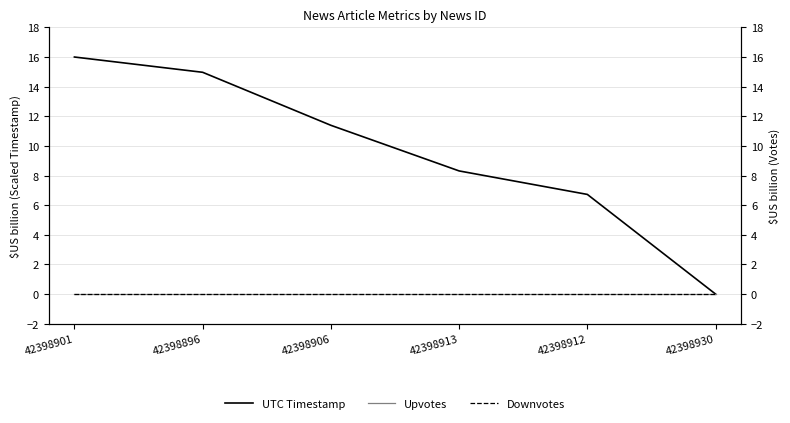

Reading left to right, what are all the values shown in this chart?

UTC Timestamp: 42398901=16.0	42398896=15.0	42398906=11.4	42398913=8.3	42398912=6.7	42398930=0.0
Upvotes: 42398901=0.0	42398896=0.0	42398906=0.0	42398913=0.0	42398912=0.0	42398930=0.0
Downvotes: 42398901=0.0	42398896=0.0	42398906=0.0	42398913=0.0	42398912=0.0	42398930=0.0